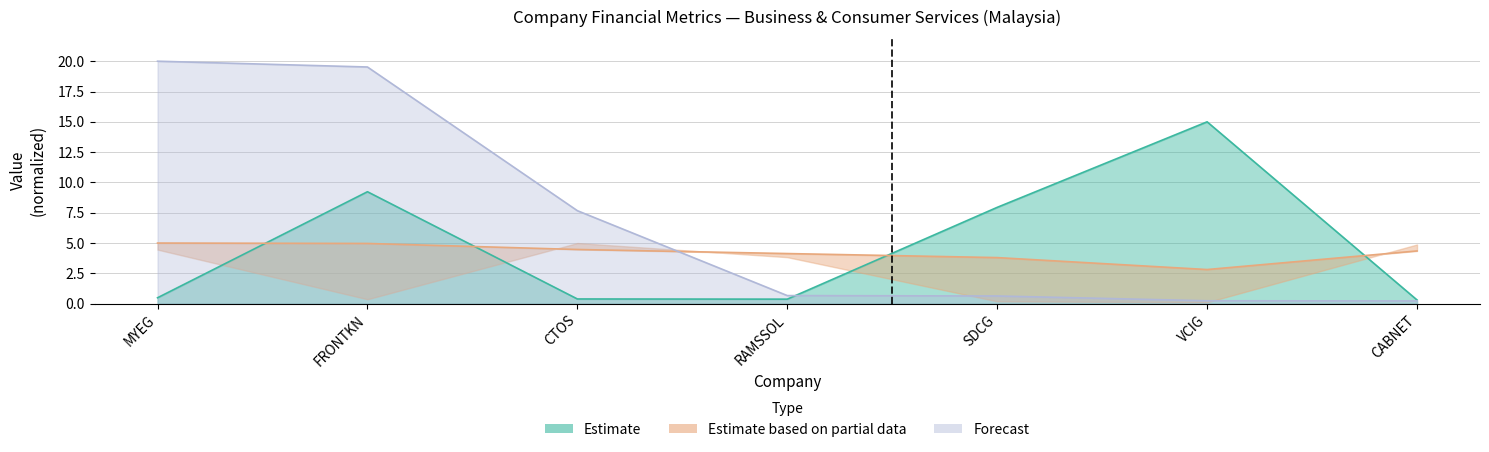

What is the spread (max minus min) of values at SDCG?

7.3